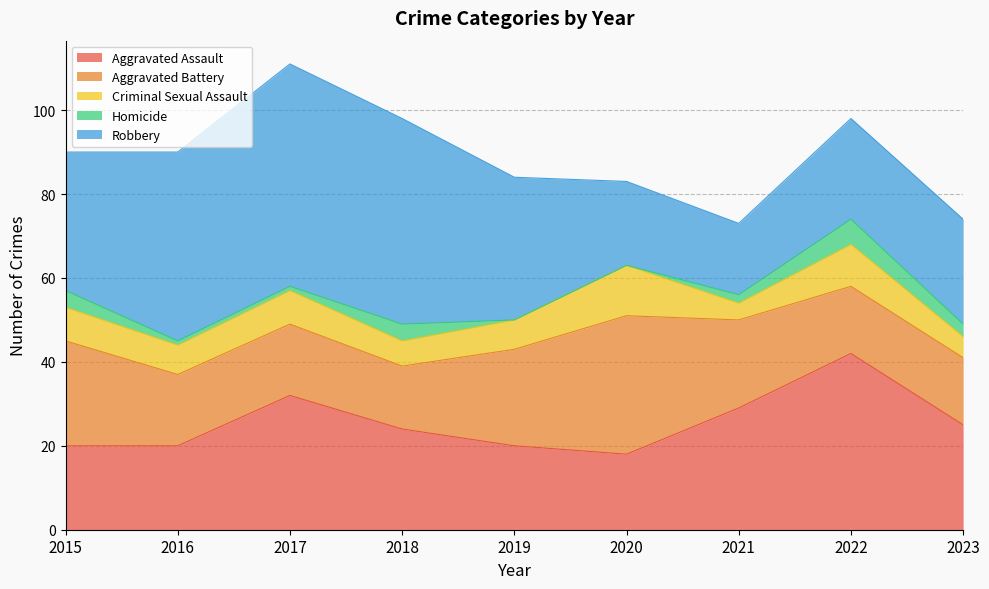

What is the value of the Aggravated Assault point at the 7th from the left?

29